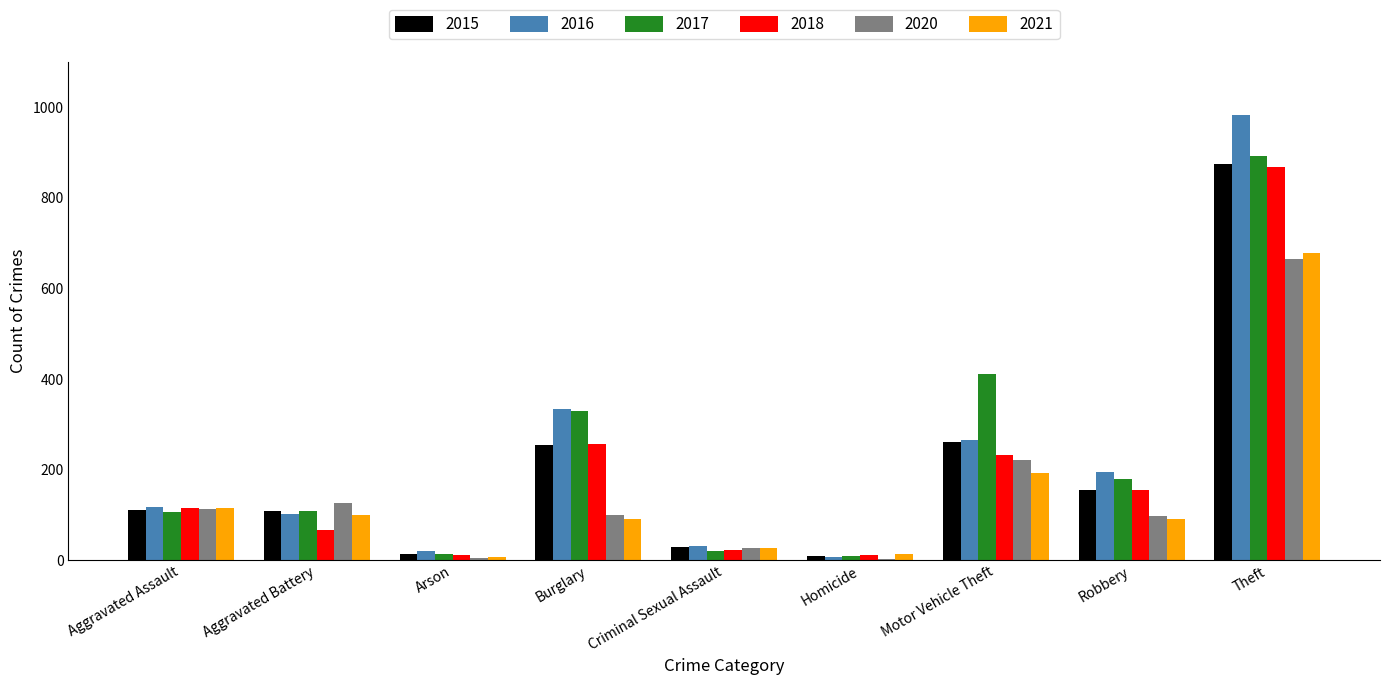

True or false: 2015 has a value of 13 at Arson.

True